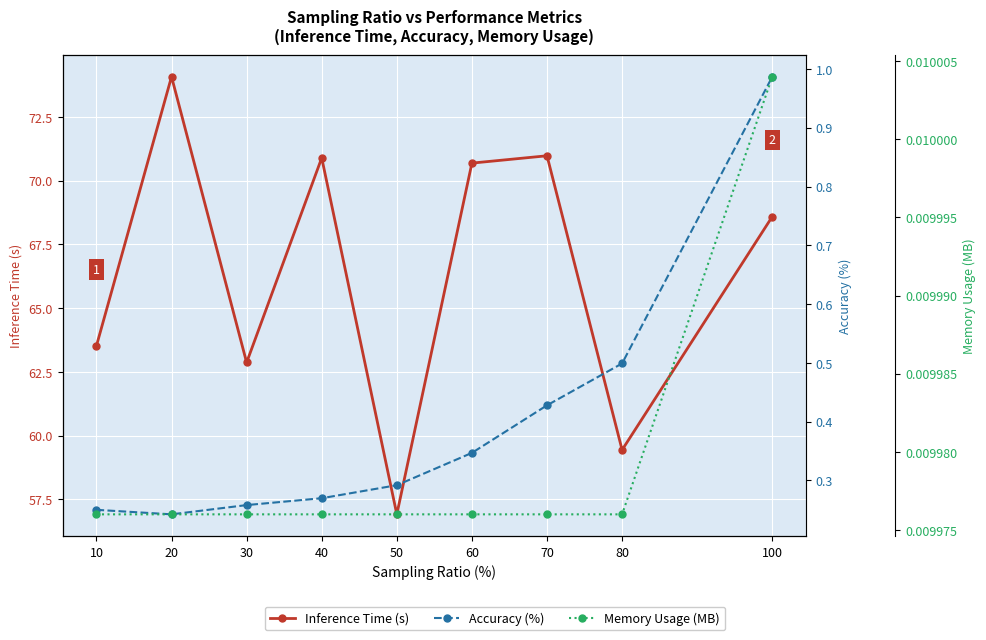

Which category has the lowest value across all series?

10